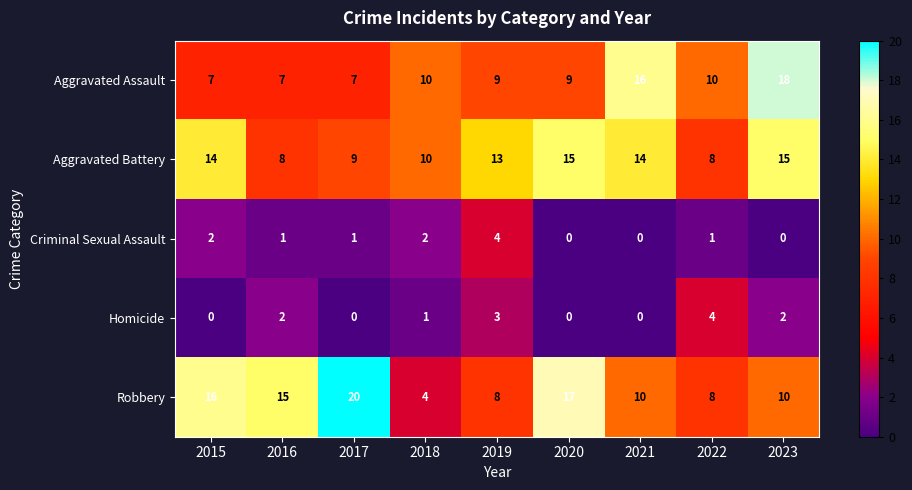

How many Aggravated Battery values are between 9 and 14?

5